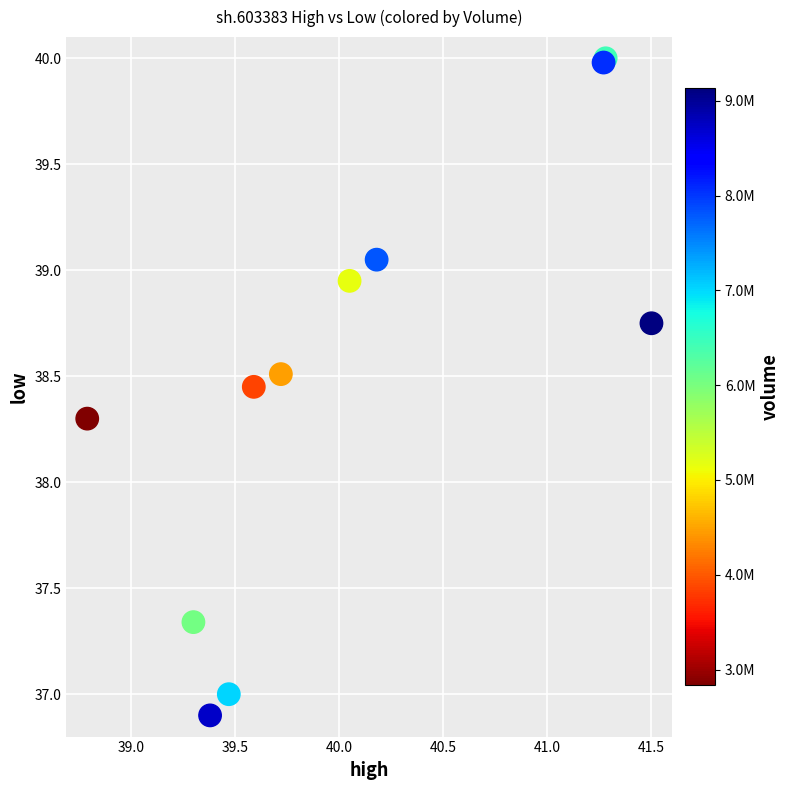

What Y value in the scatter plot is closest to 38?

38.3